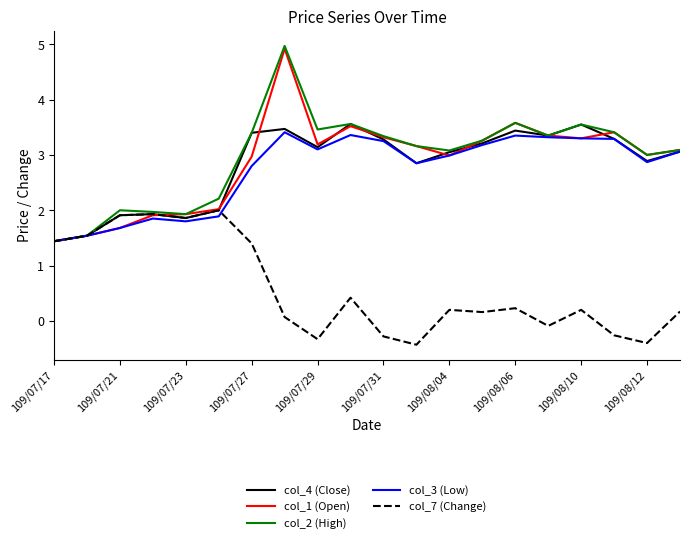

Which series has the largest range (max minus min)?

col_2 (High)